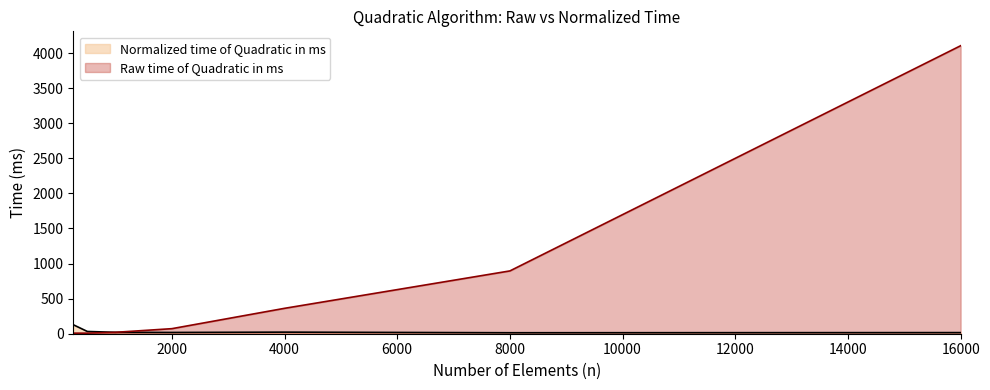

Is the value of Raw time of Quadratic in ms at 250 greater than the value of Normalized time of Quadratic in ms at 500?

No